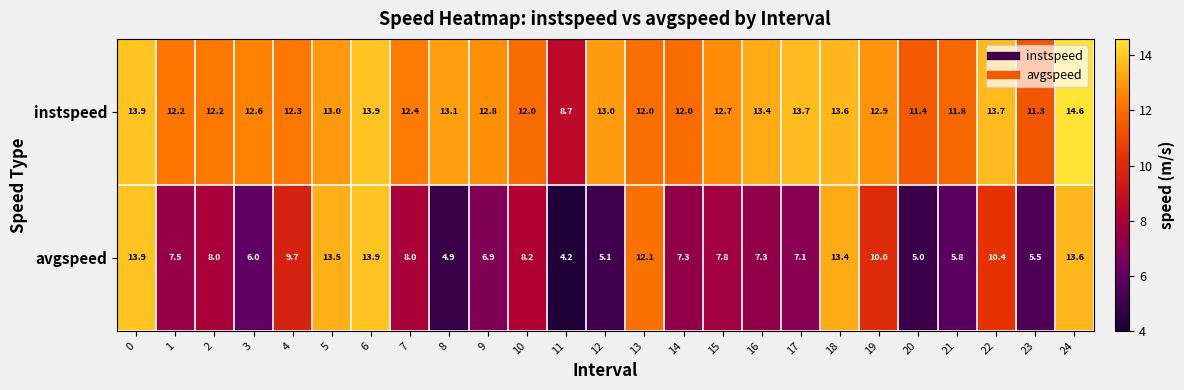

What is the difference between the instspeed values at 7 and 22?

1.3